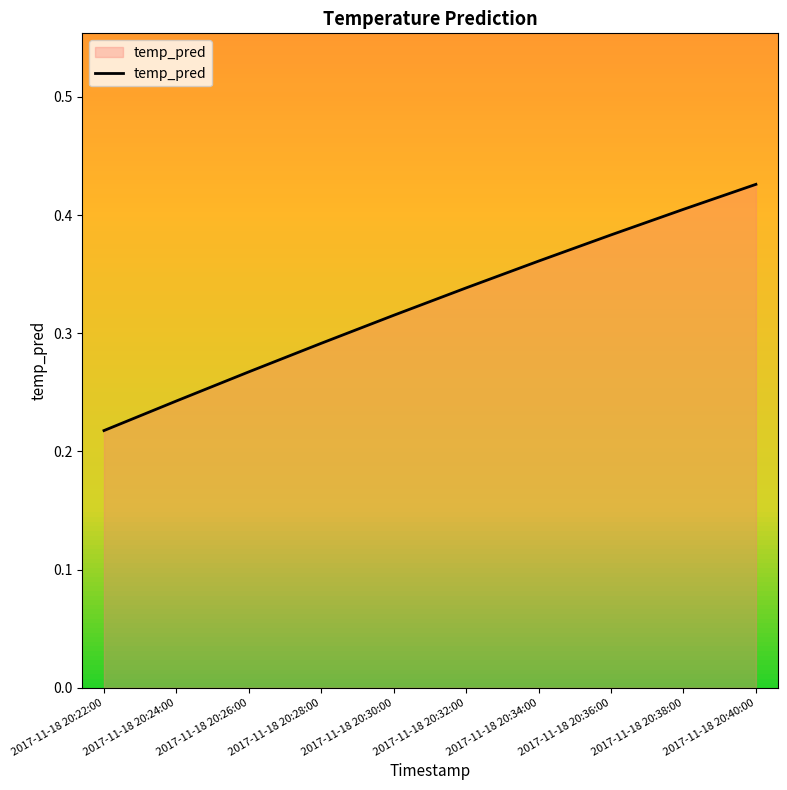

What is the change in value from 2017-11-18 20:28:00 to 2017-11-18 20:34:00?

+0.1